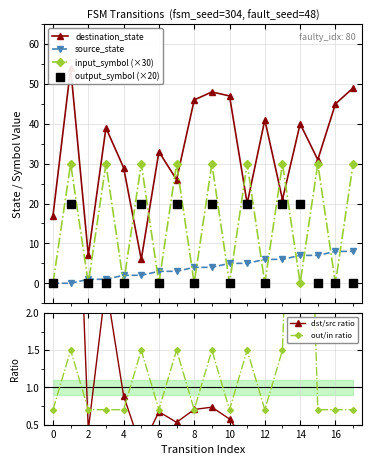

Which series contains the highest Y value?

destination_state